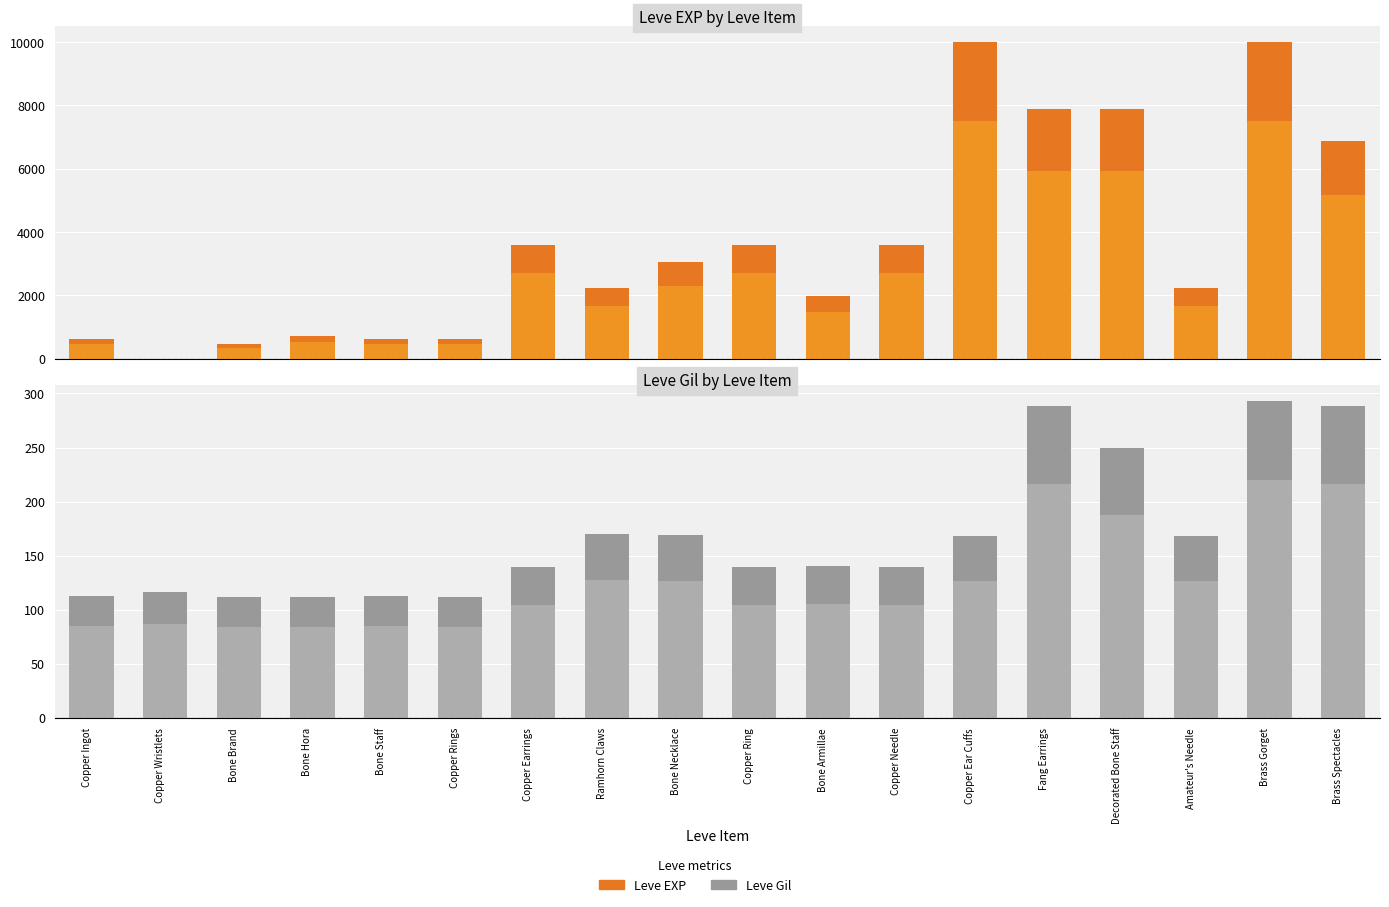

List the series in order of their peak value, lowest first.

Leve Gil, Leve EXP